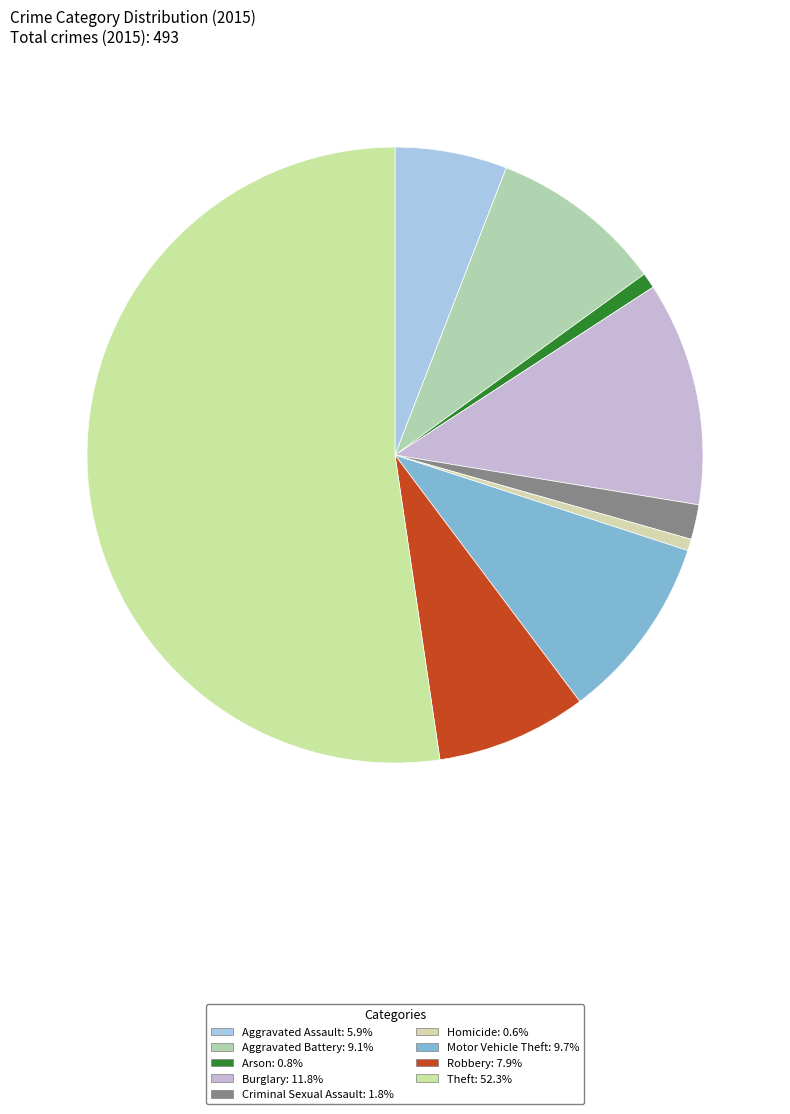

Which category has the biggest portion of the pie?

Theft